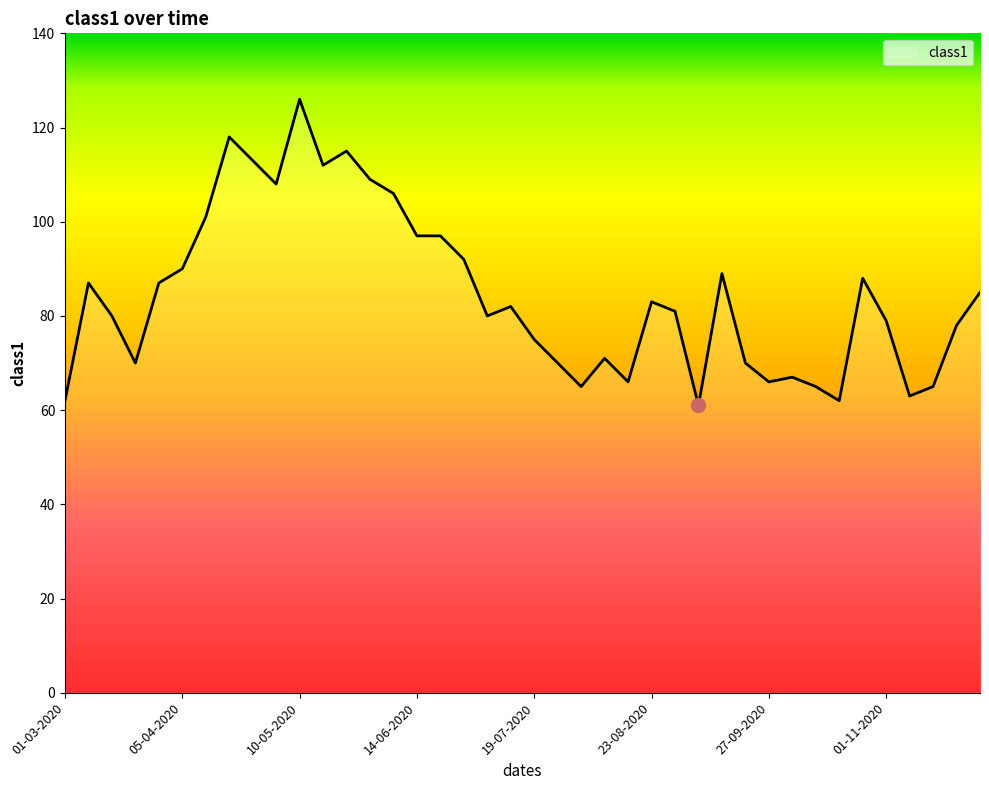

What is the difference between the maximum and minimum values?

65